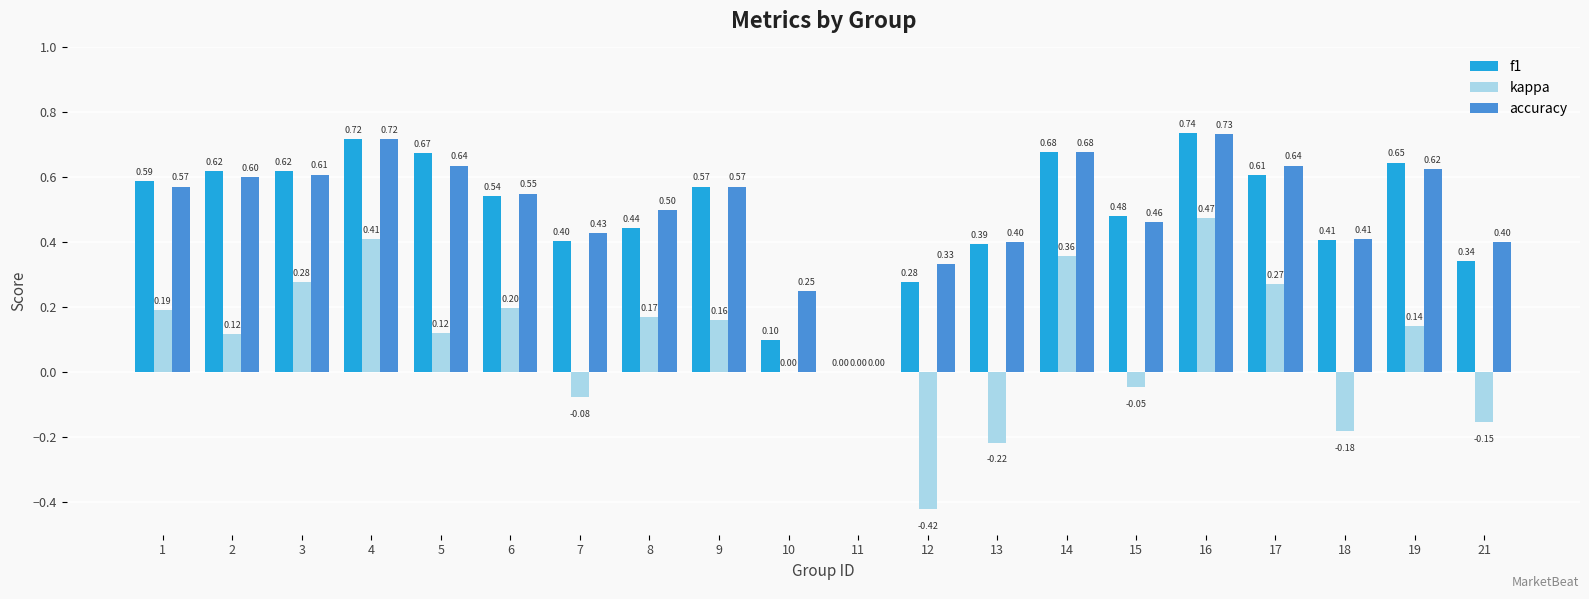

How many groups of bars are there?

20